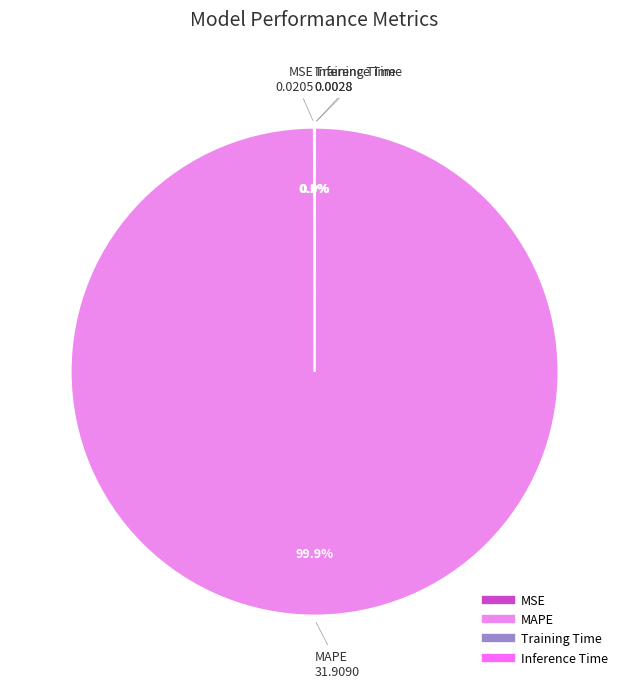

Which category accounts for the majority?

MAPE